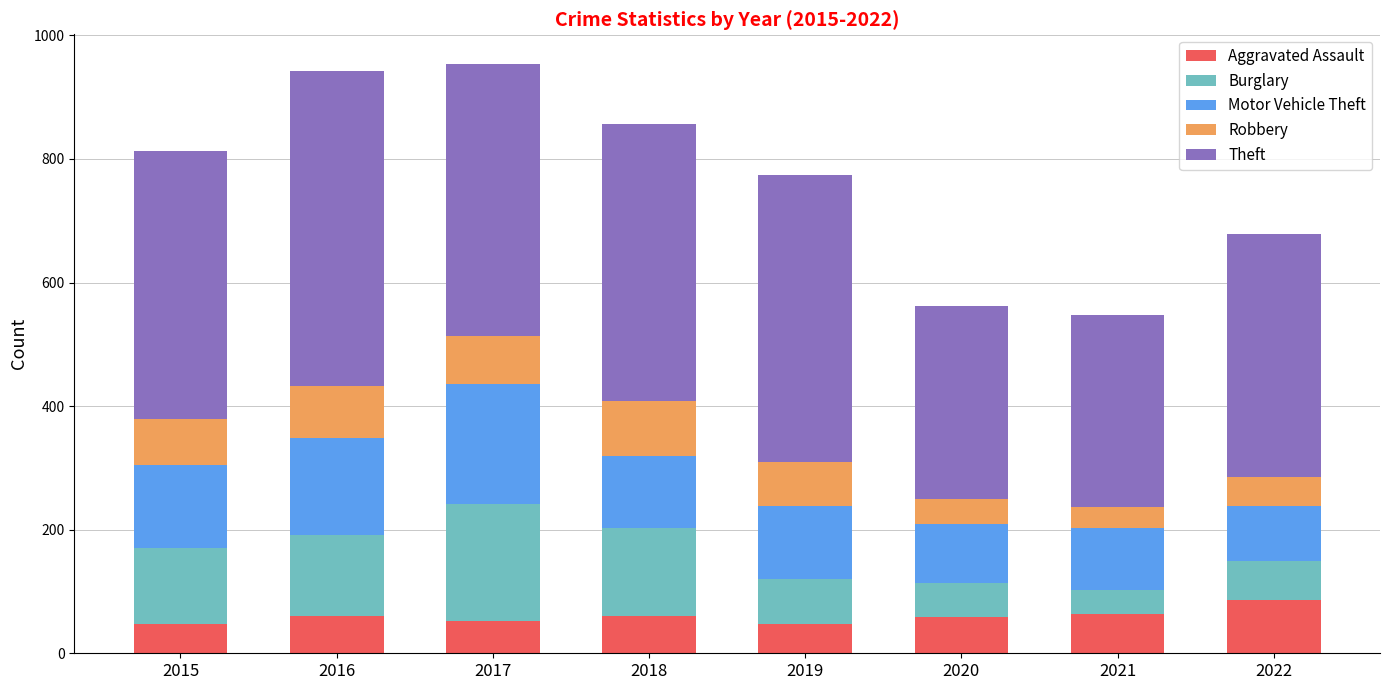

What is the total value across all series at 2016?

943